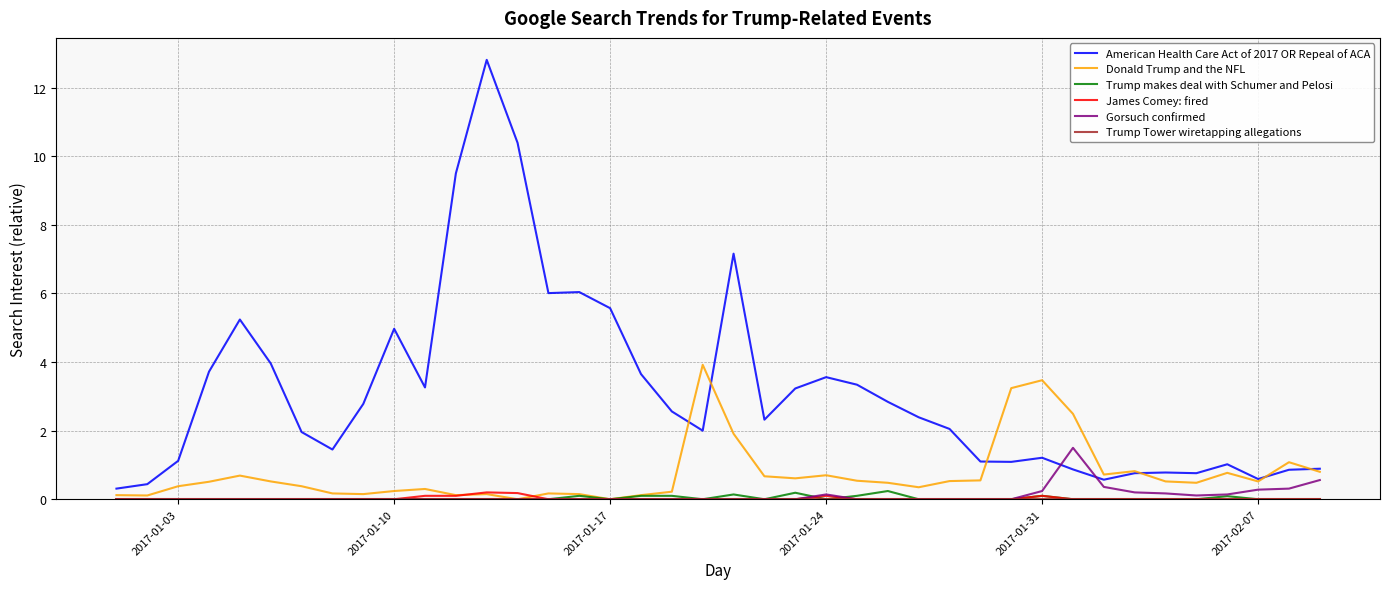

Which series has the largest range (max minus min)?

American Health Care Act of 2017 OR Repeal of ACA